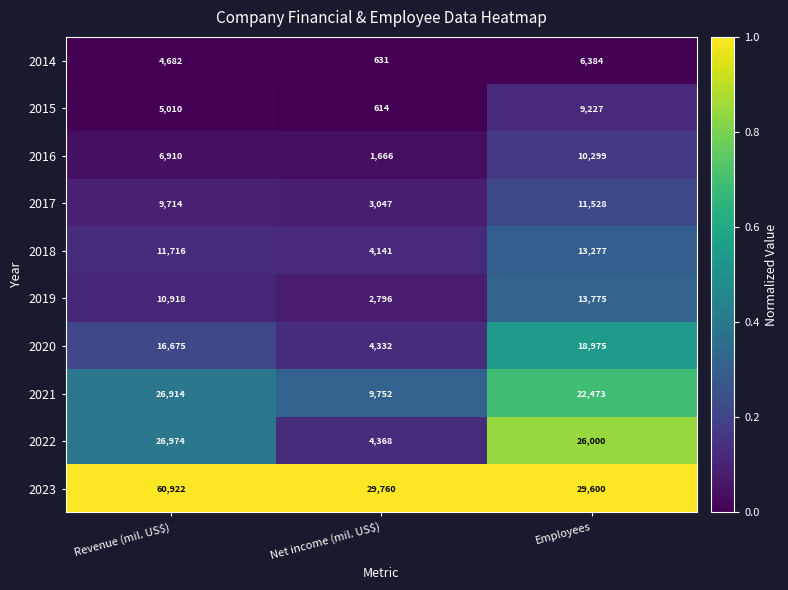

Which series has the widest spread of values?

2023